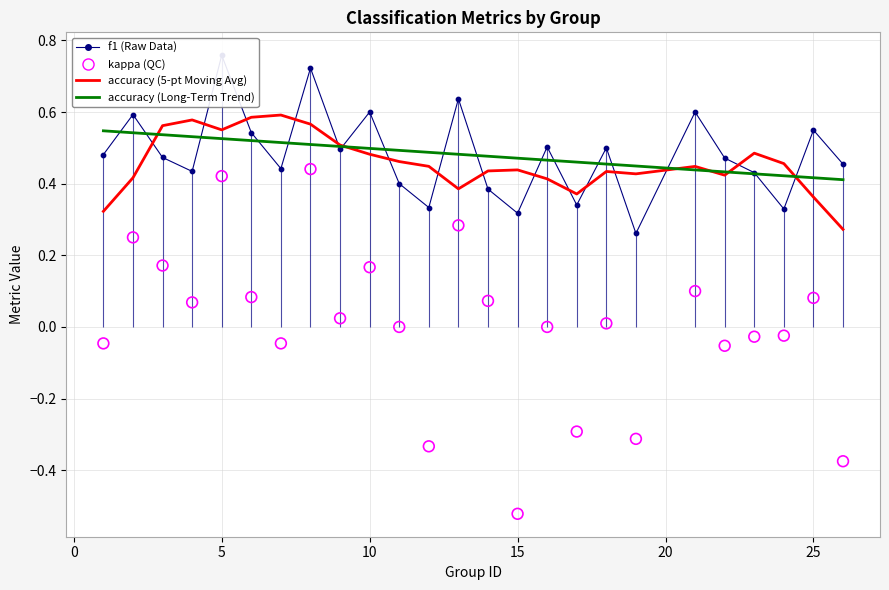

Which series has the largest Y range (max minus min)?

kappa